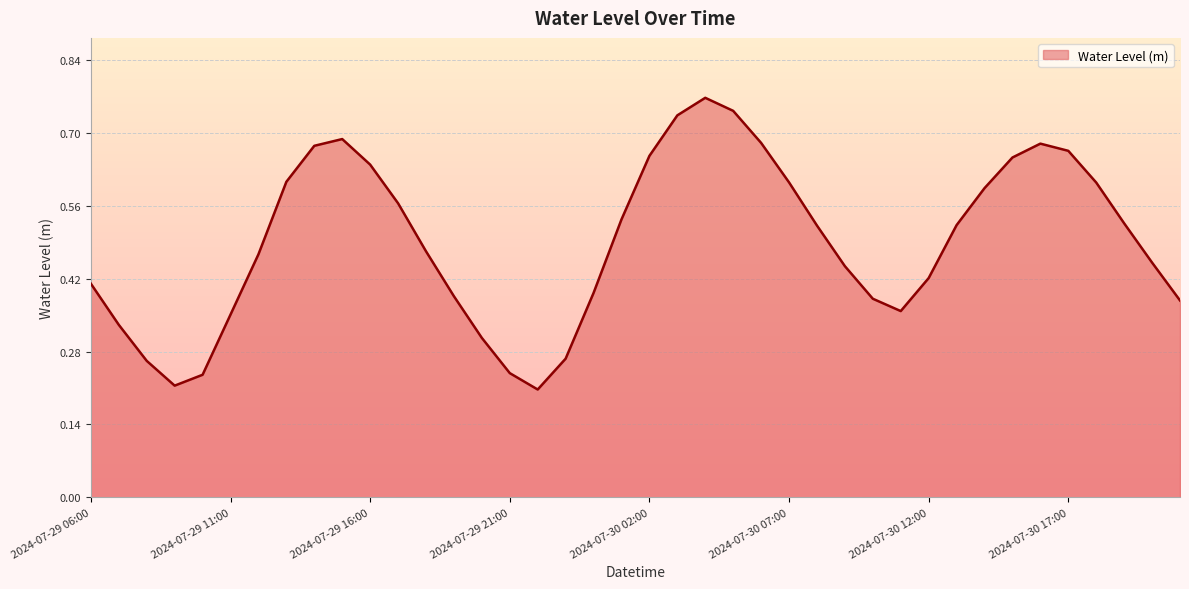

How many interior local valleys (lower than both neighbors) does the data have?

3